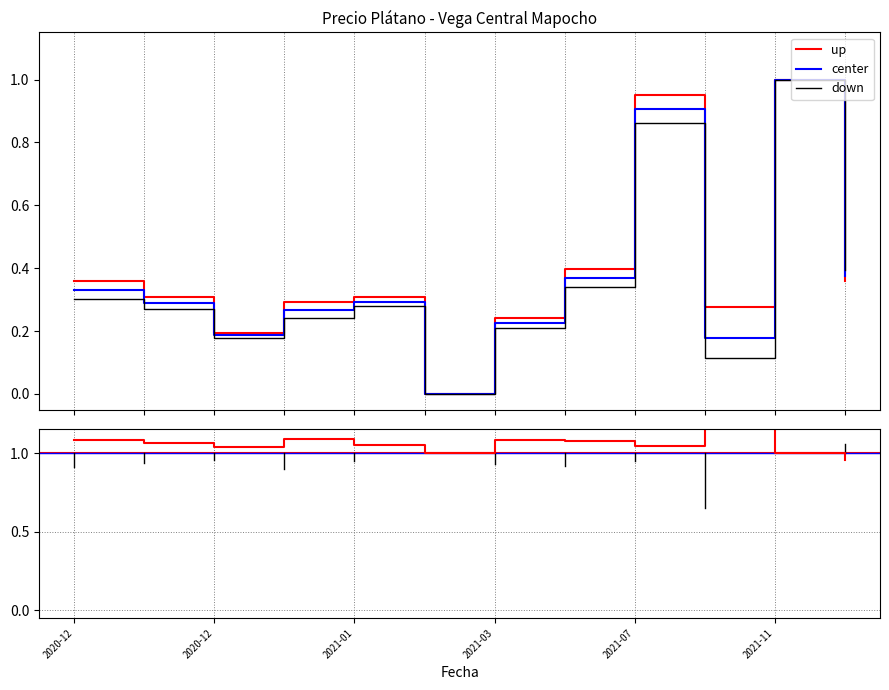

How many series are shown in this chart?

3